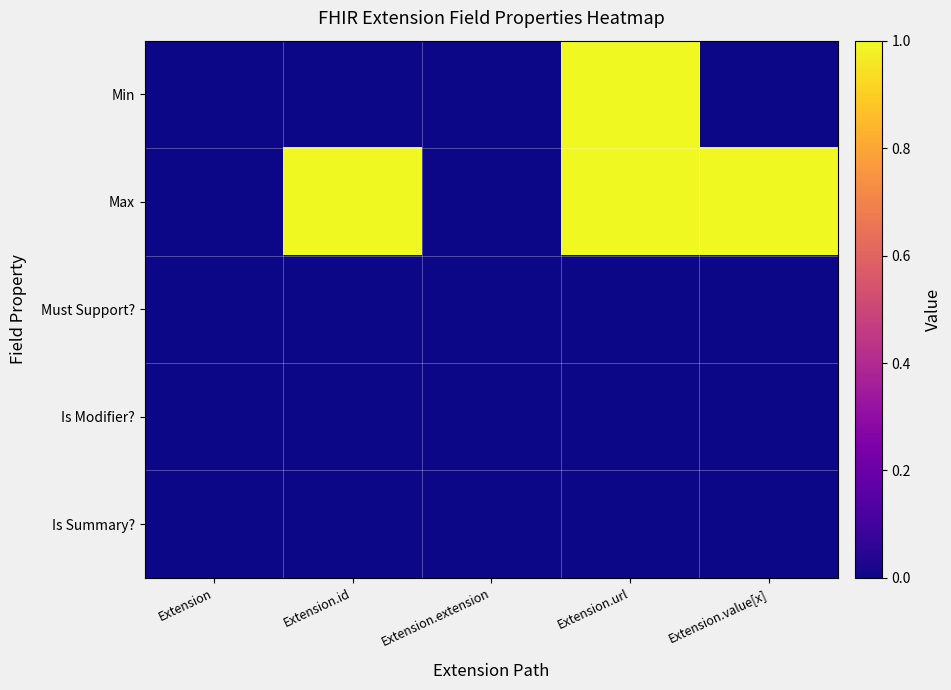

Which label corresponds to the largest value in the chart?

Extension.url